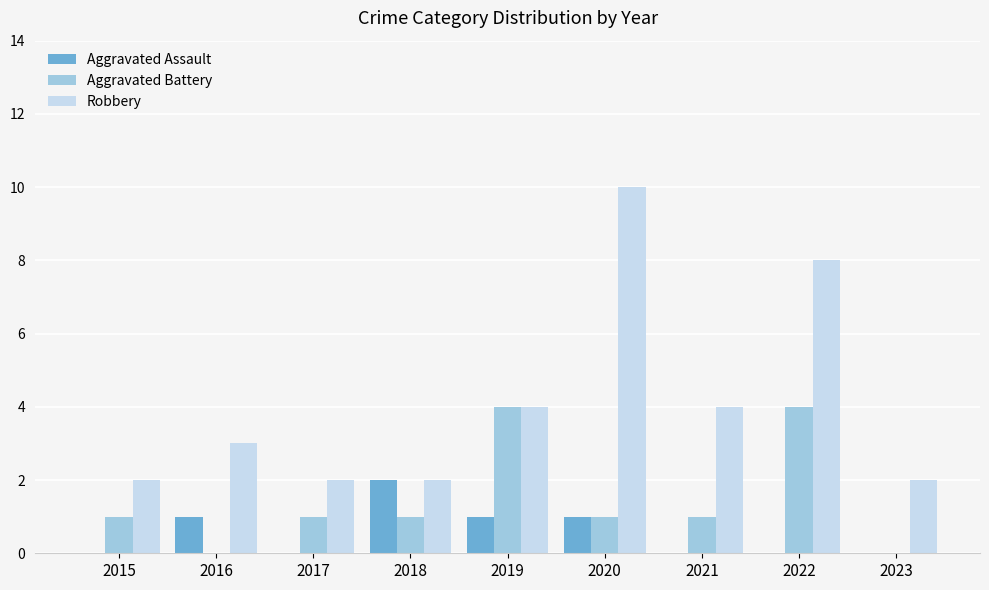

Which series changed the most between 2017 and 2022?

Robbery